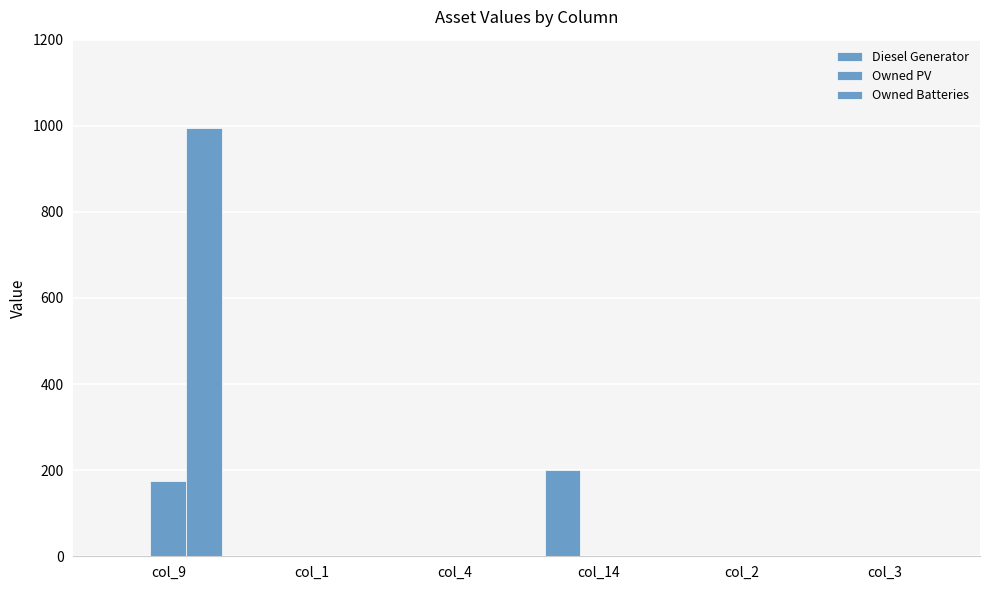

How many values in the Owned Batteries series exceed 0?

1